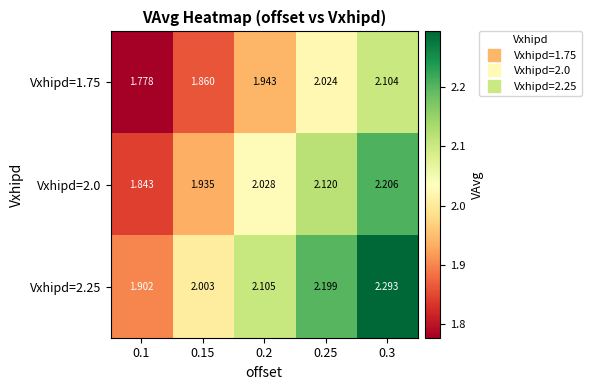

How many data points in Vxhipd=2.0 are less than 2?

2